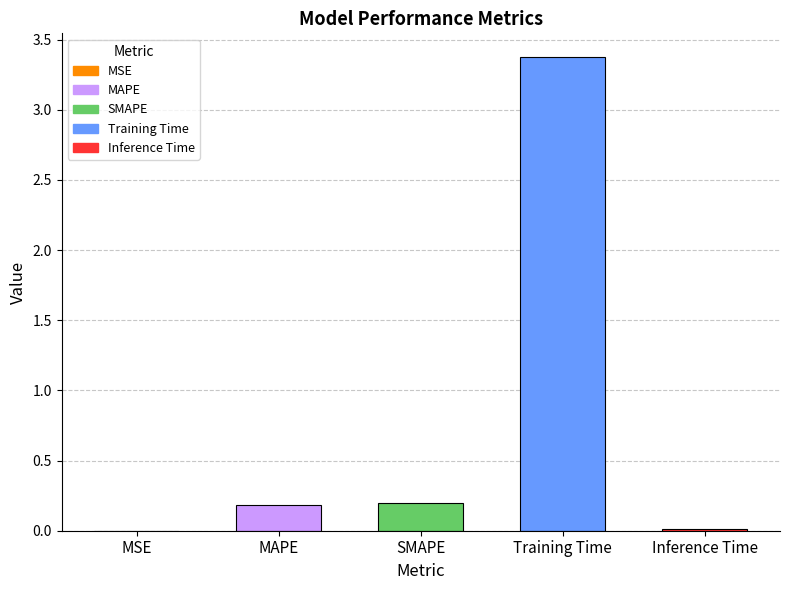

The value at Inference Time is 0.0. True or false?

True